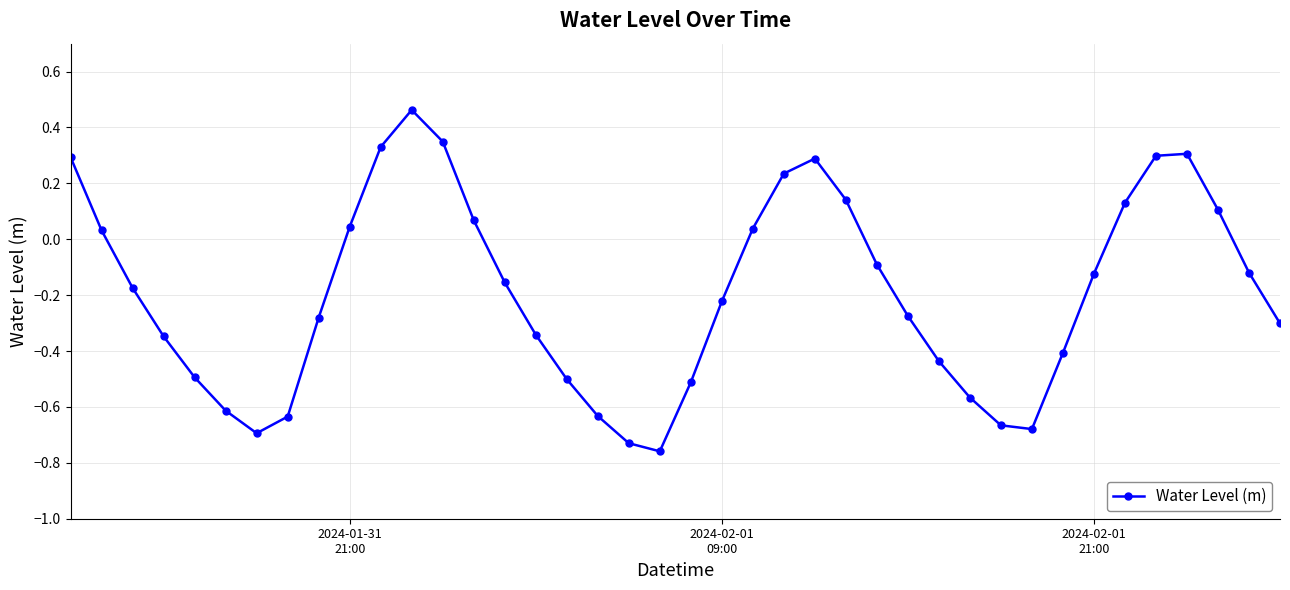

What is the sum of all values?

-7.6